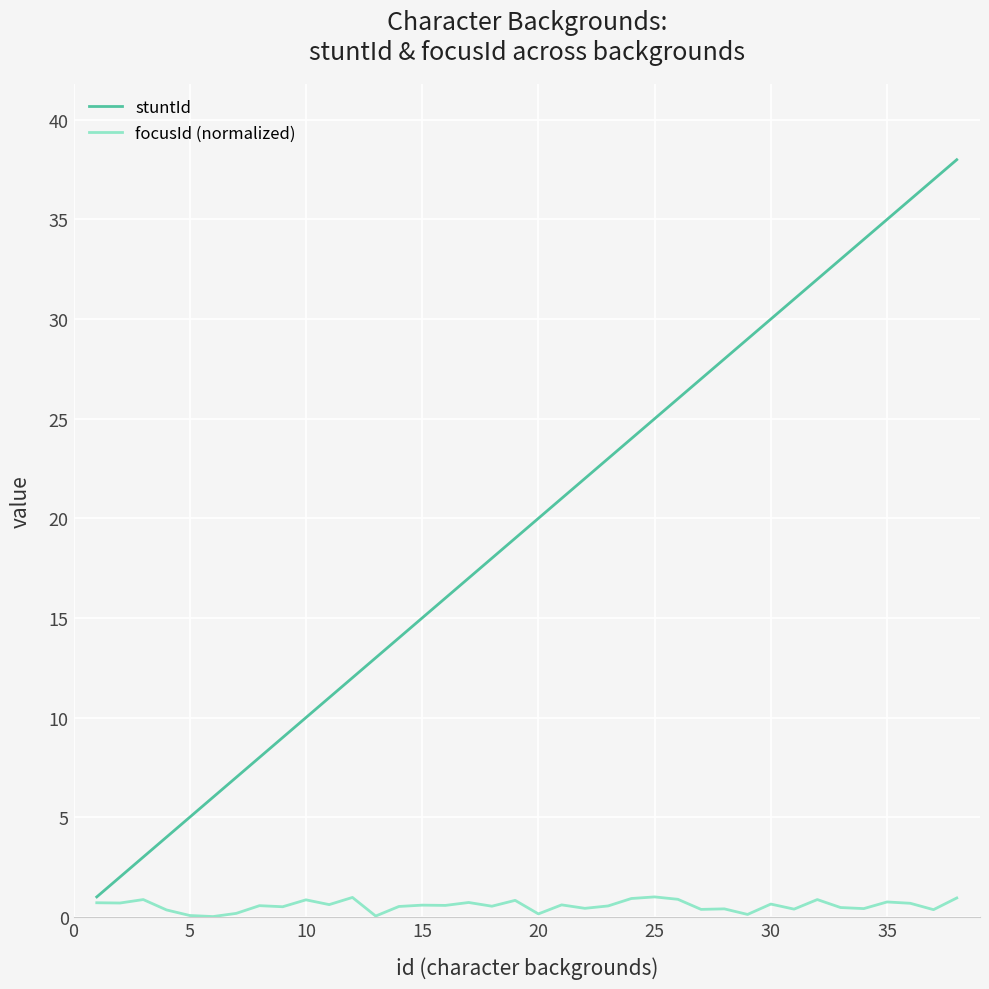

What is the greatest value displayed?

38.0